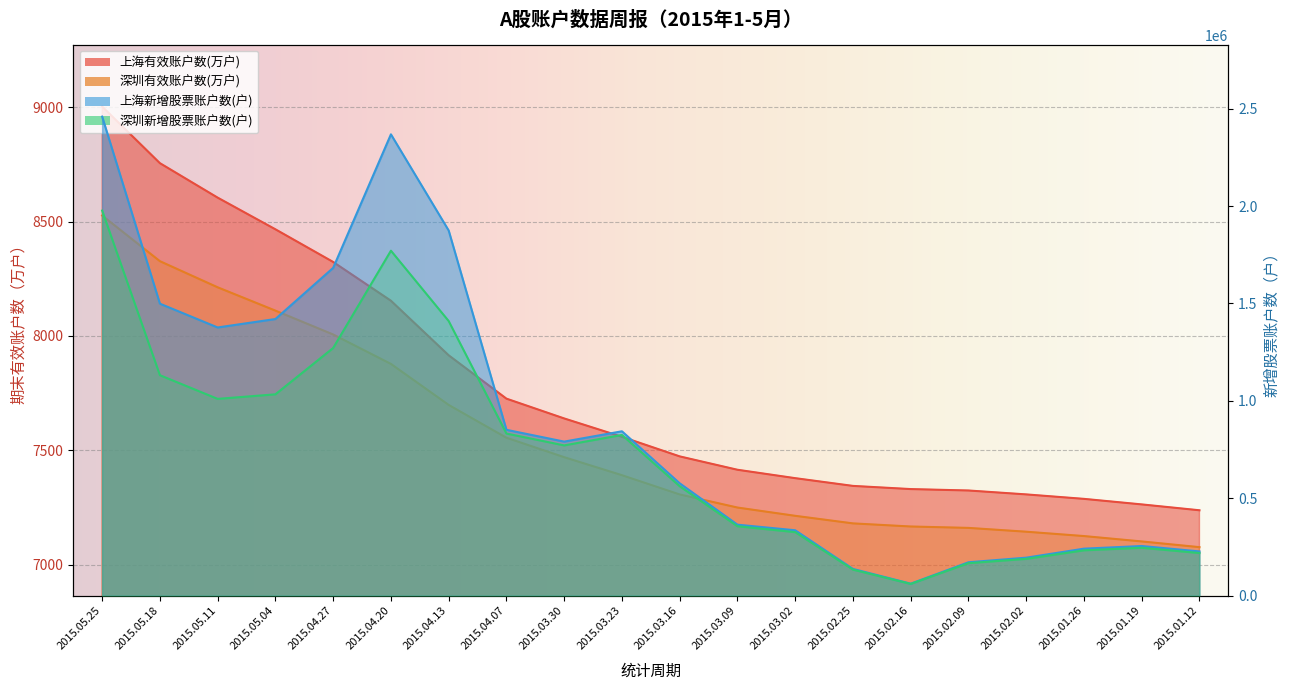

What is the label of the 20th point from the right?

2015.05.25